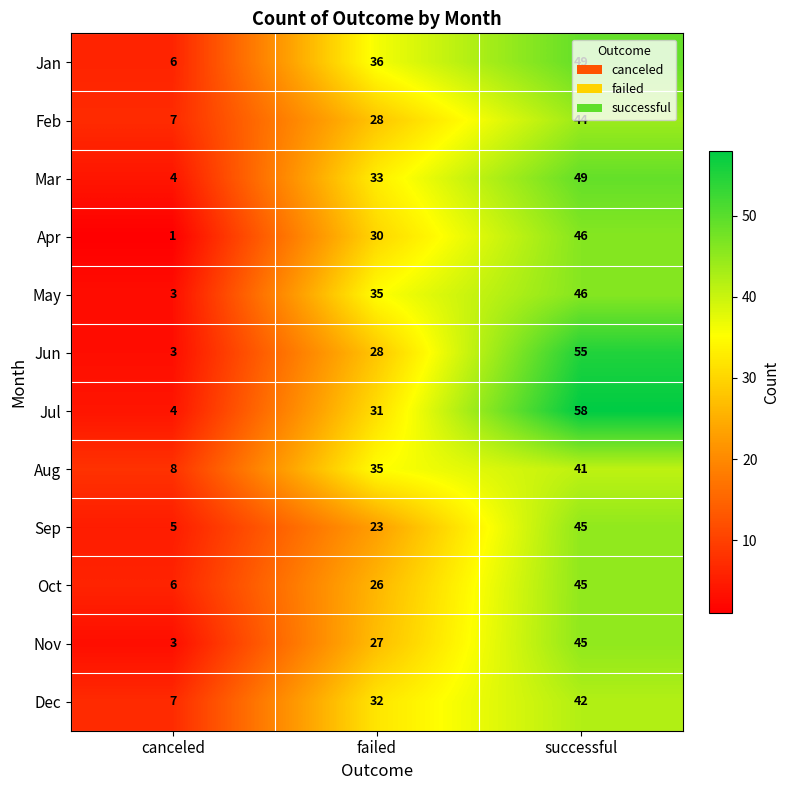

How many series are shown in this chart?

12